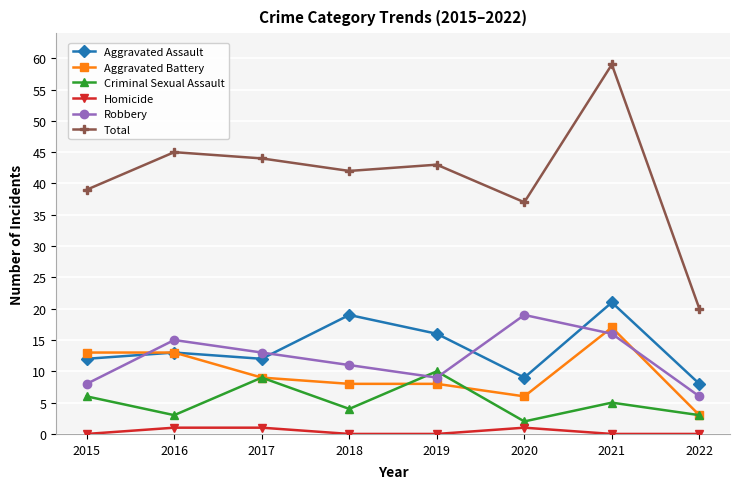

True or false: Homicide and Robbery intersect in this chart.

False